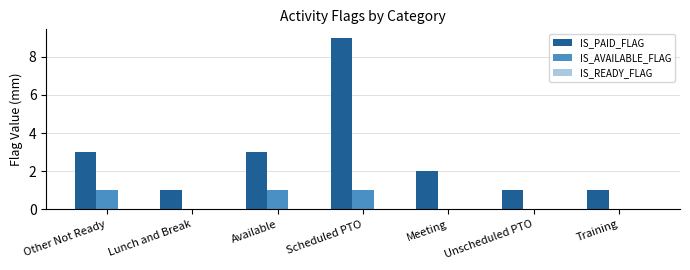

What is the difference between the IS_PAID_FLAG values at Lunch and Break and Other Not Ready?

2